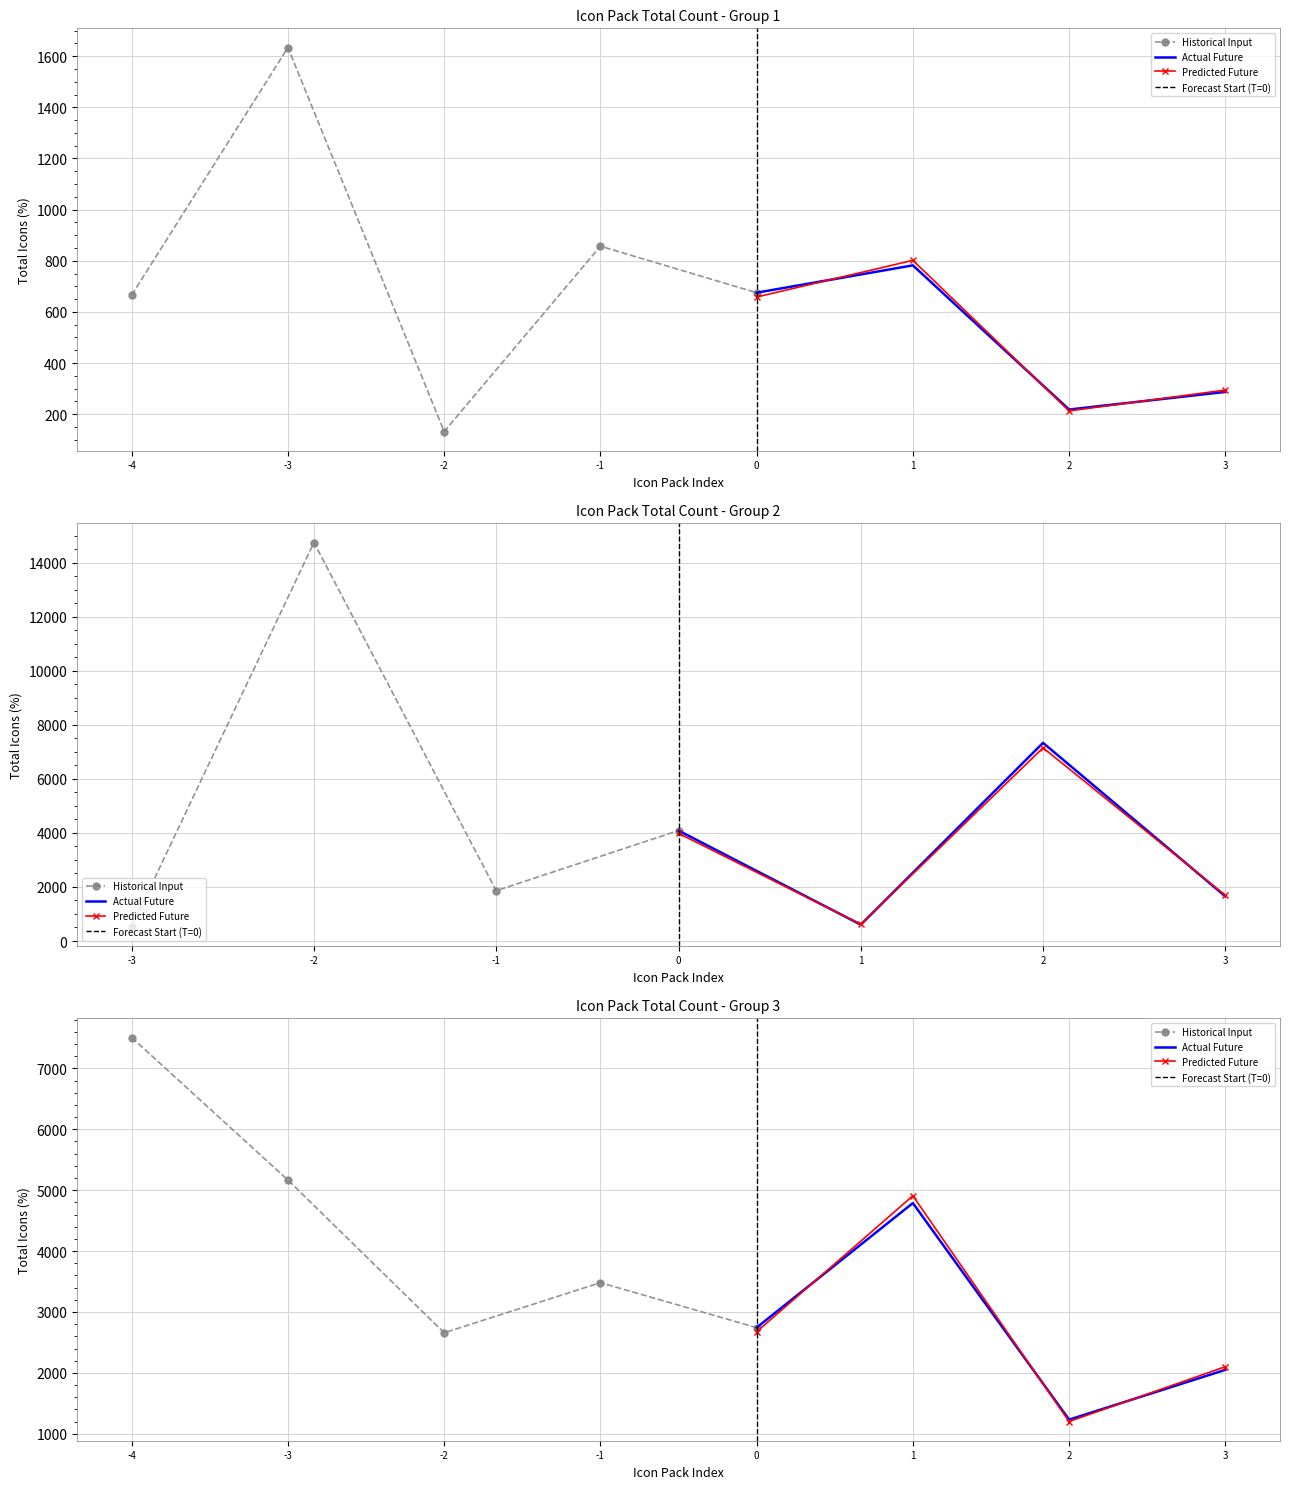

Reading left to right, what are all the values shown in this chart?

Animated=666	boxicons=1634	Cryptocurrency=132	Dashboard=857	Dev Icons=675	Candy=782	Weather=218	Feather=287	Flags=536	Fluent System=14747	Font Awesome=1861	Game Icons=4087	Octicons=604	Material Design=7334	Meteocons=1652	Fluent Emoji=7506	Microsoft=5166	Icon Park=2658	La Capitaine=3481	Simple Icons=2743	Tabler=4788	VS Code=1232	Bootstrap=2050